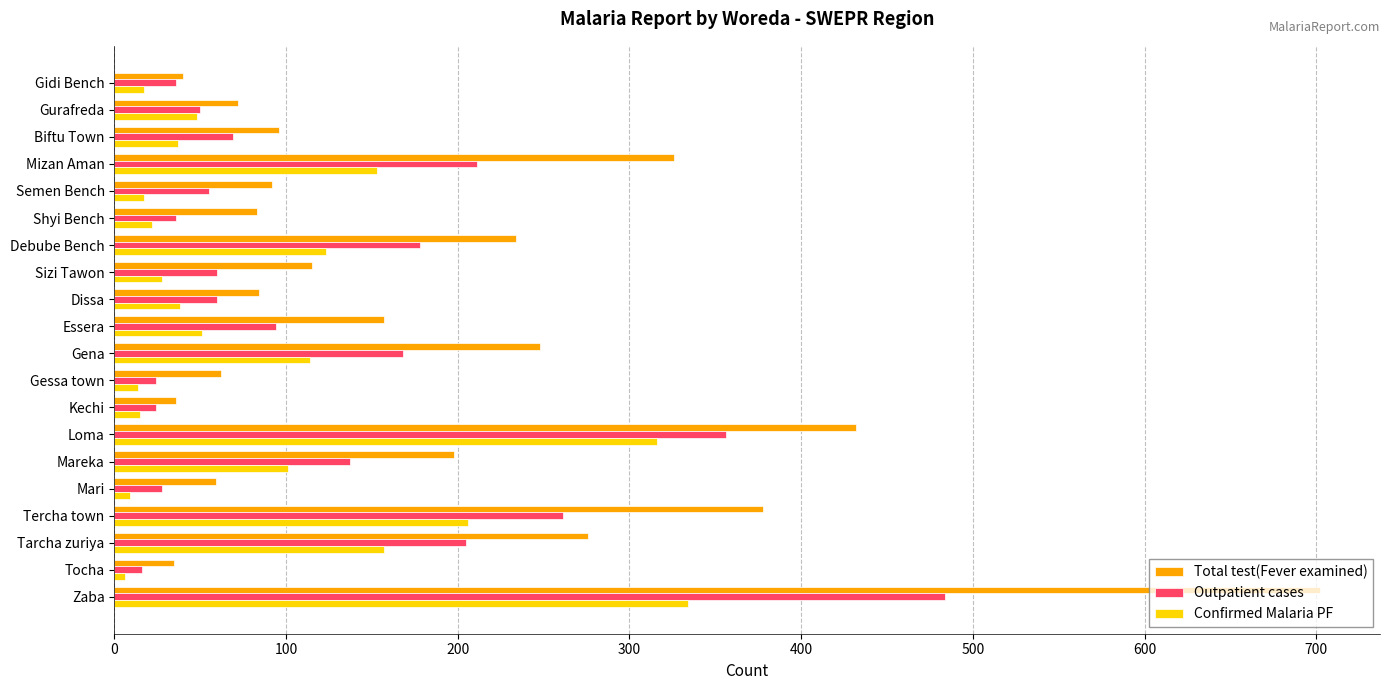

At which label does Outpatient cases reach its peak?

Zaba